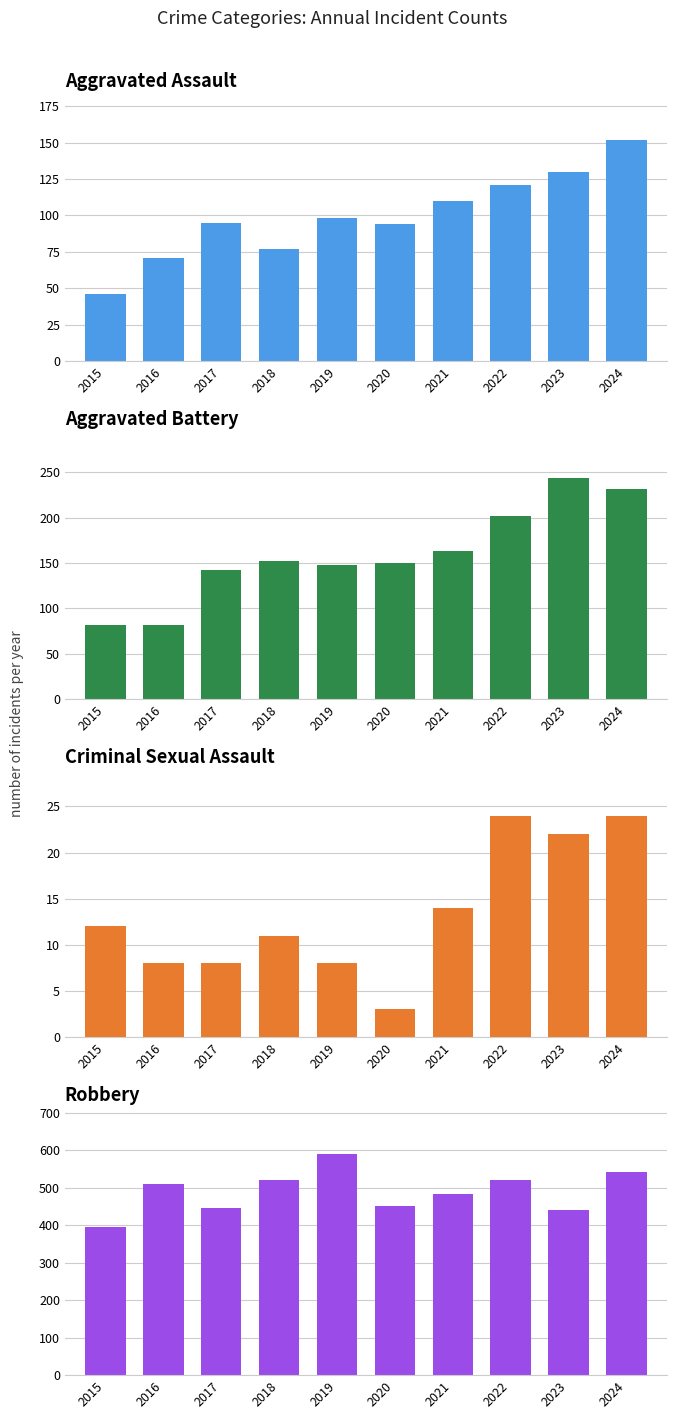

Reading left to right, transcribe all the data shown in this chart.

Aggravated Assault: 2015=46	2016=71	2017=95	2018=77	2019=98	2020=94	2021=110	2022=121	2023=130	2024=152
Aggravated Battery: 2015=82	2016=82	2017=142	2018=152	2019=148	2020=150	2021=163	2022=202	2023=244	2024=232
Criminal Sexual Assault: 2015=12	2016=8	2017=8	2018=11	2019=8	2020=3	2021=14	2022=24	2023=22	2024=24
Robbery: 2015=395	2016=510	2017=446	2018=520	2019=591	2020=450	2021=484	2022=521	2023=440	2024=543